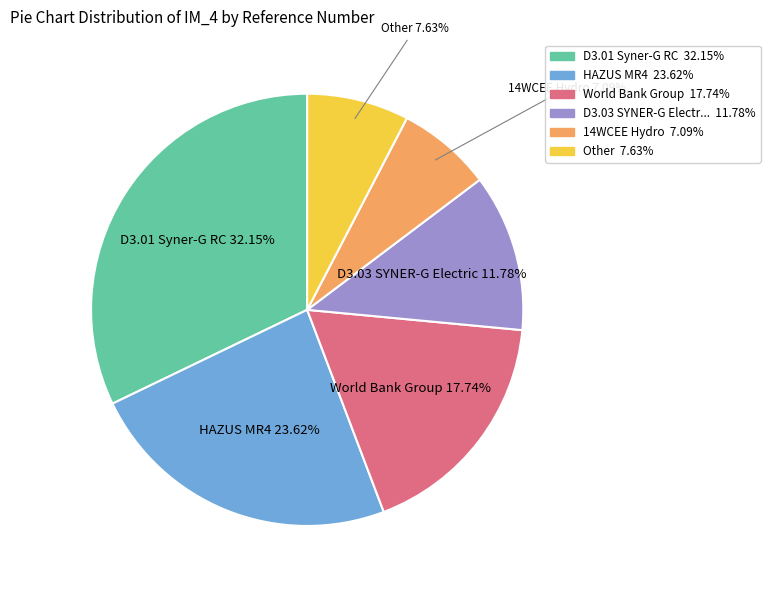

Is there any slice that represents more than half of the pie?

No